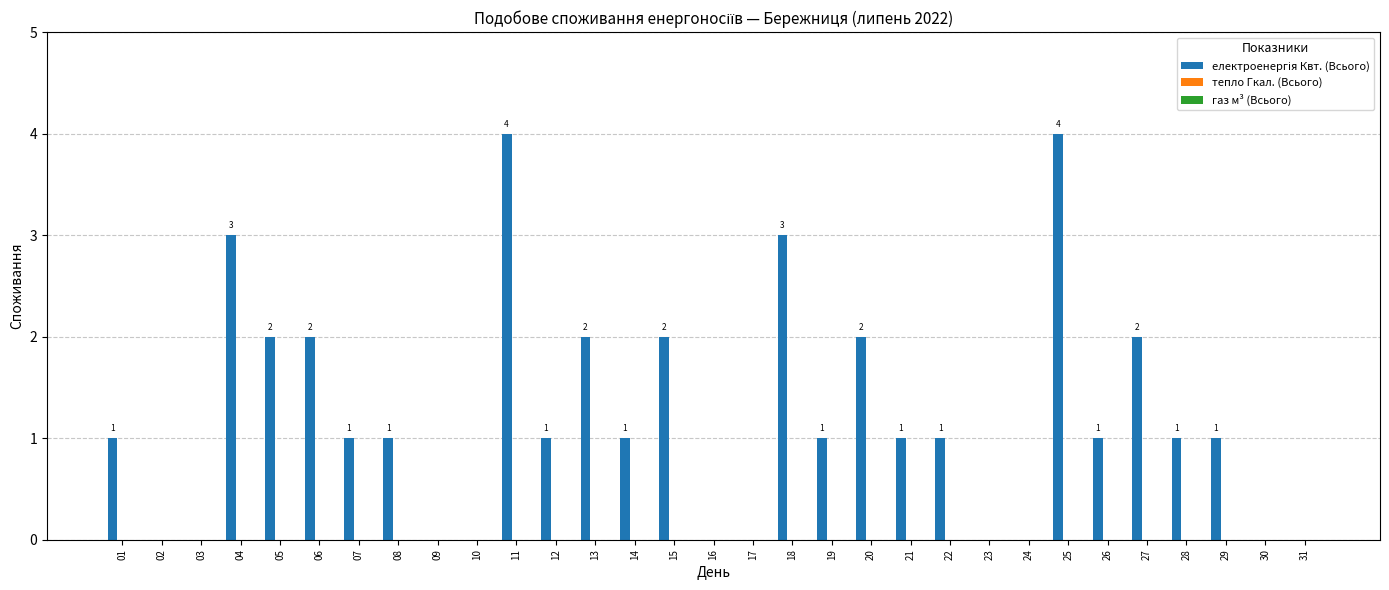

What is the ratio of the value at 20 to the value at 04?

0.7